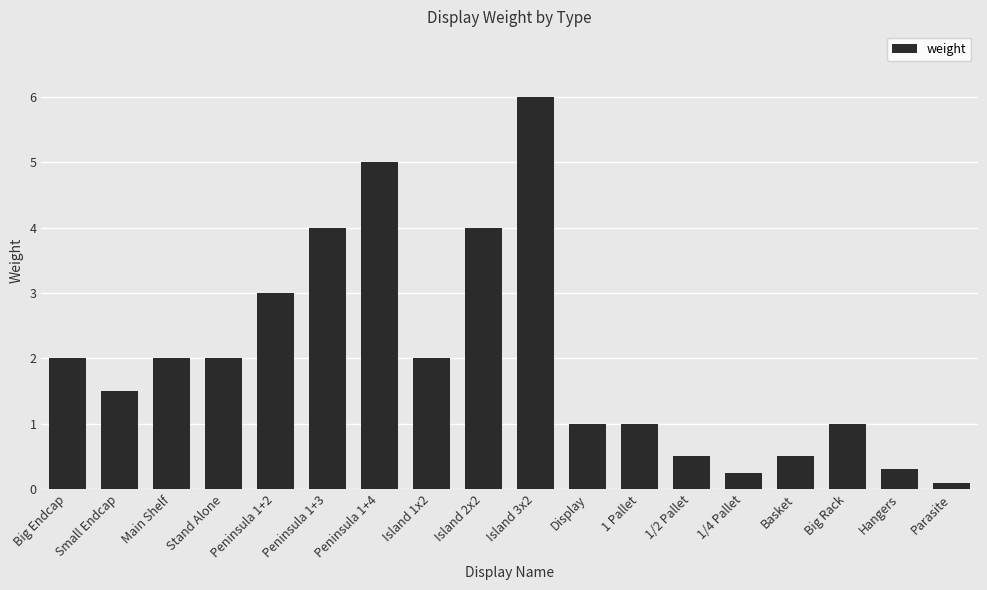

Which has a higher value, Display or Island 2x2?

Island 2x2